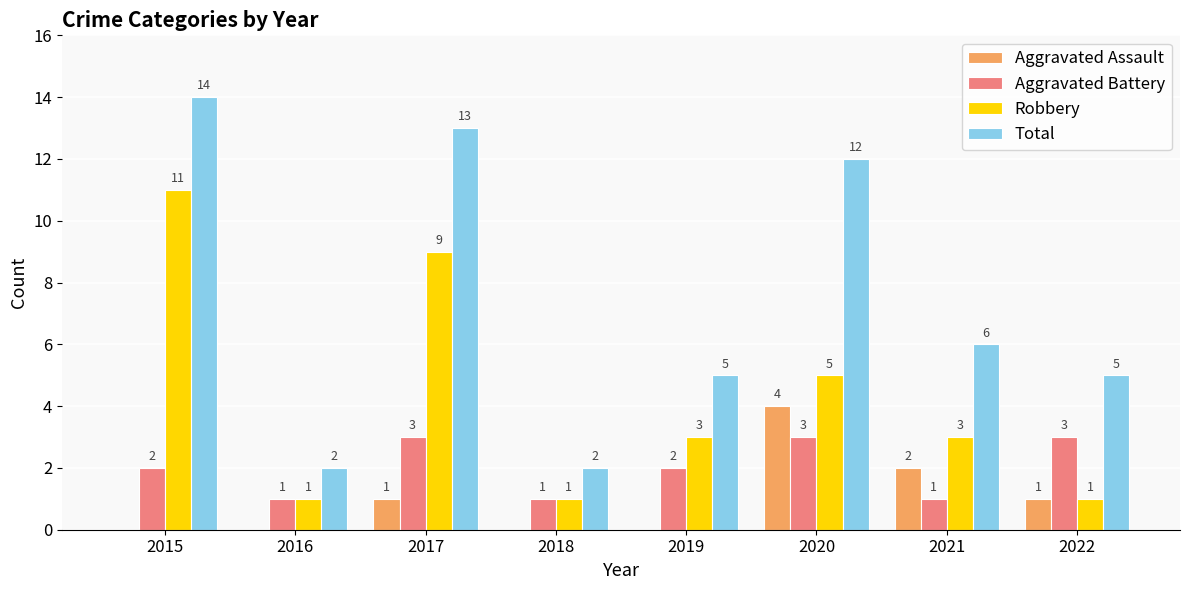

Are the bars grouped side by side (vs. stacked)?

Yes